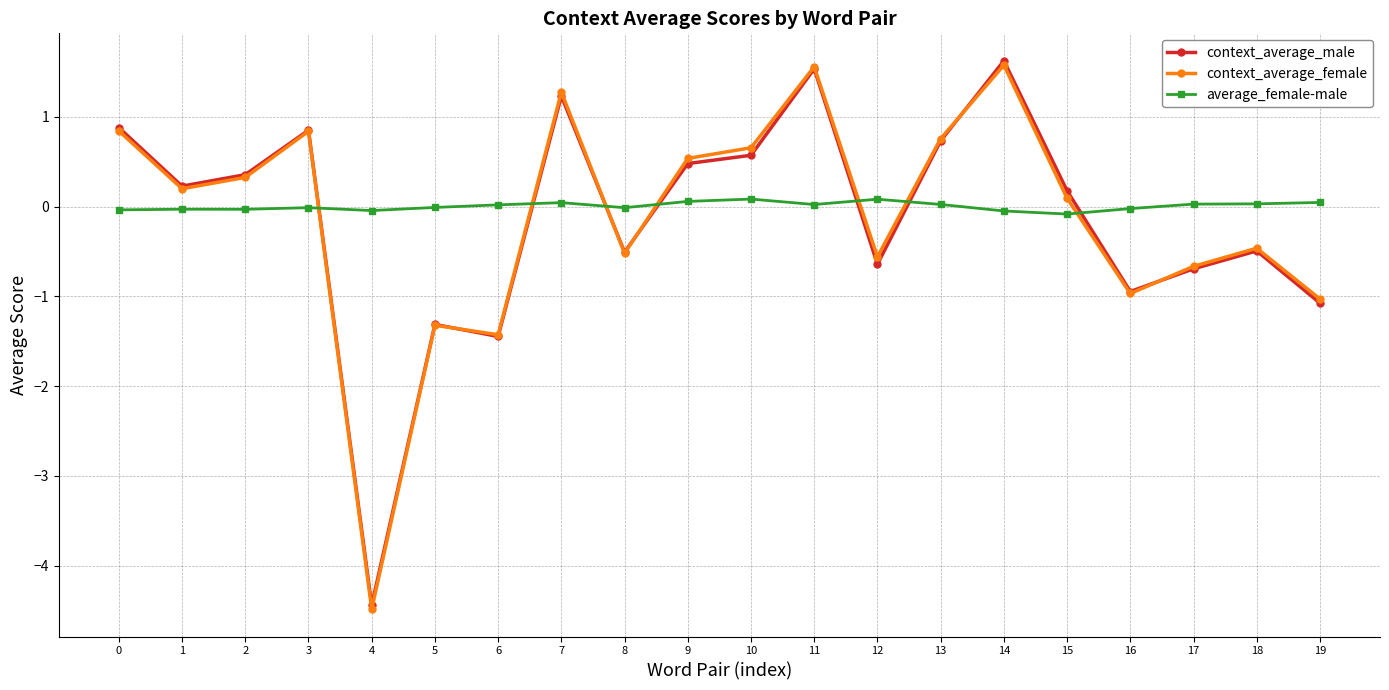

How many data points in context_average_female are above 0?

11